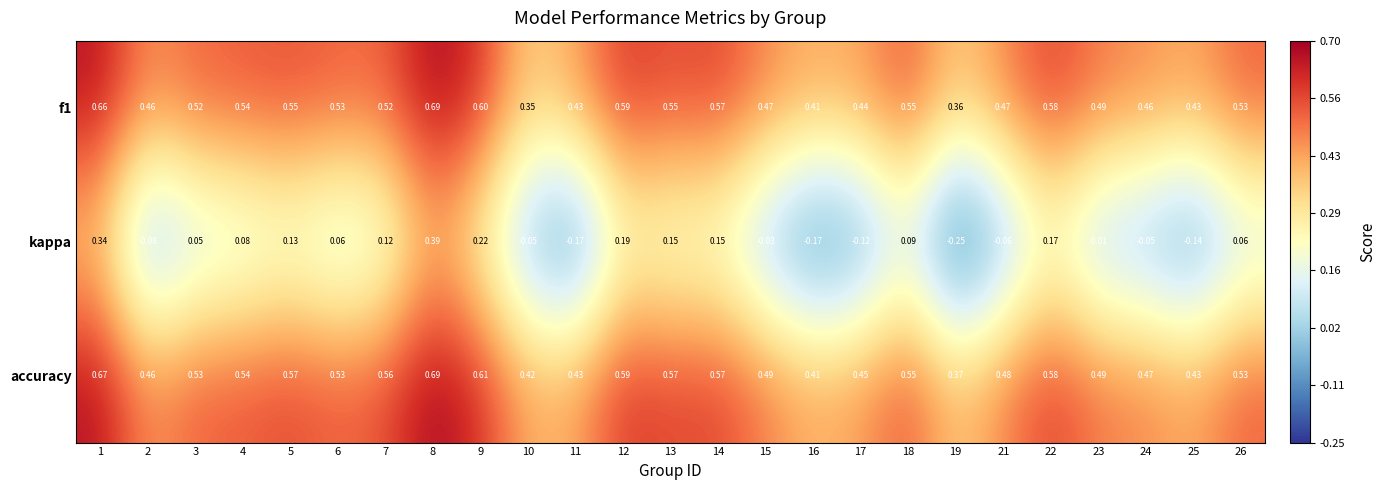

Which series has the largest total across all categories?

accuracy